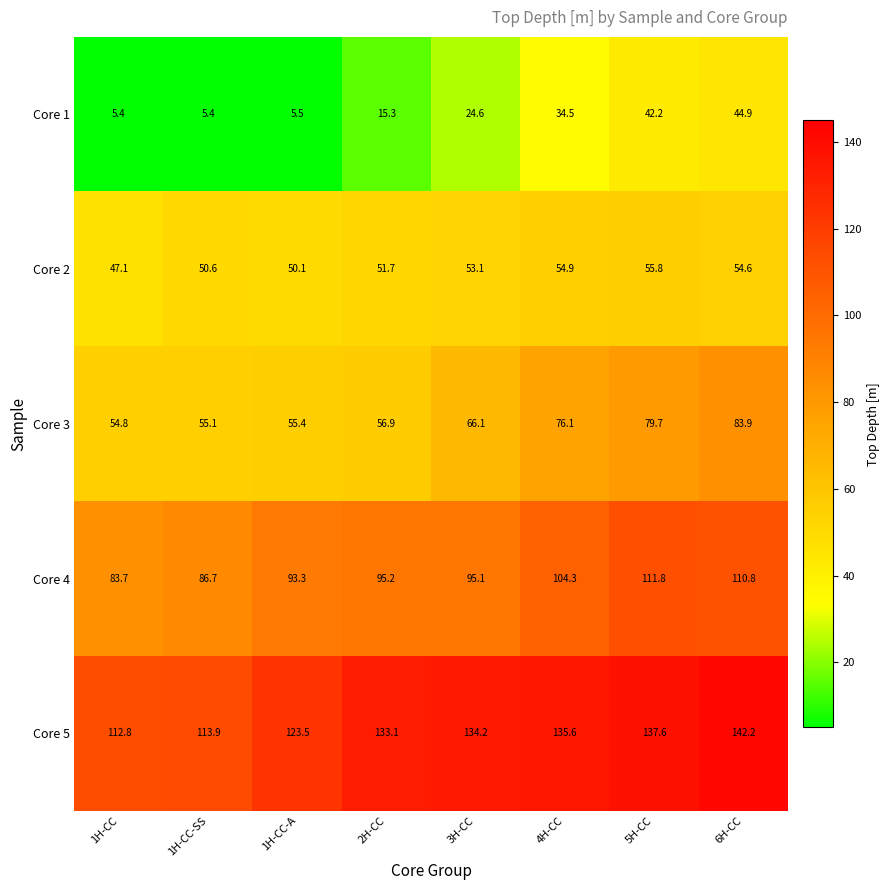

At which category does the chart reach its peak across all series?

6H-CC